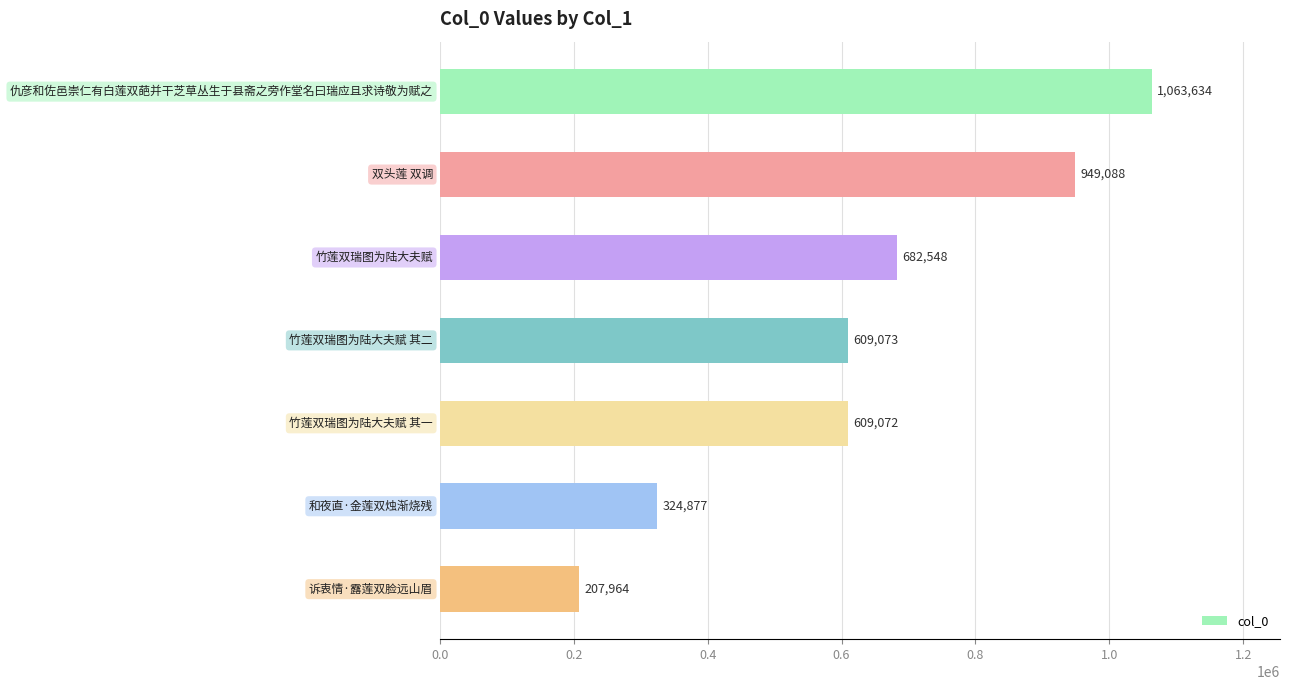

What is the minimum value shown in the chart?

207964